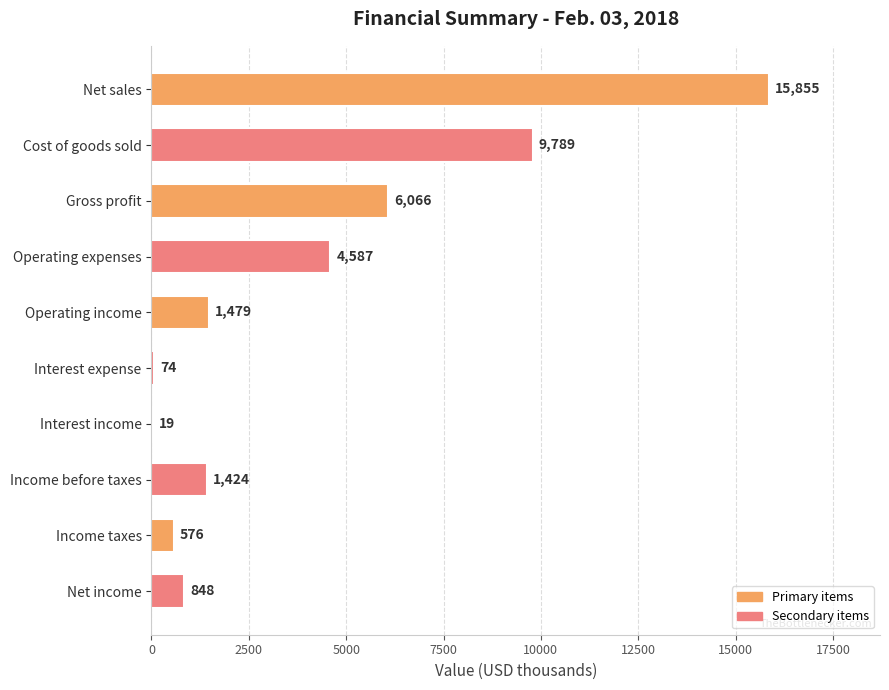

What is the sum of all values?

40717